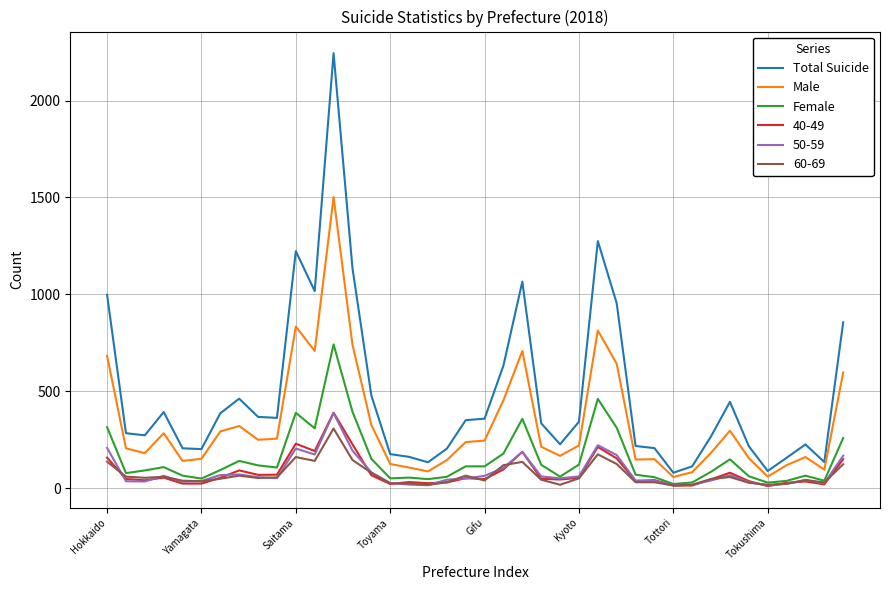

What is the greatest value displayed?

2244